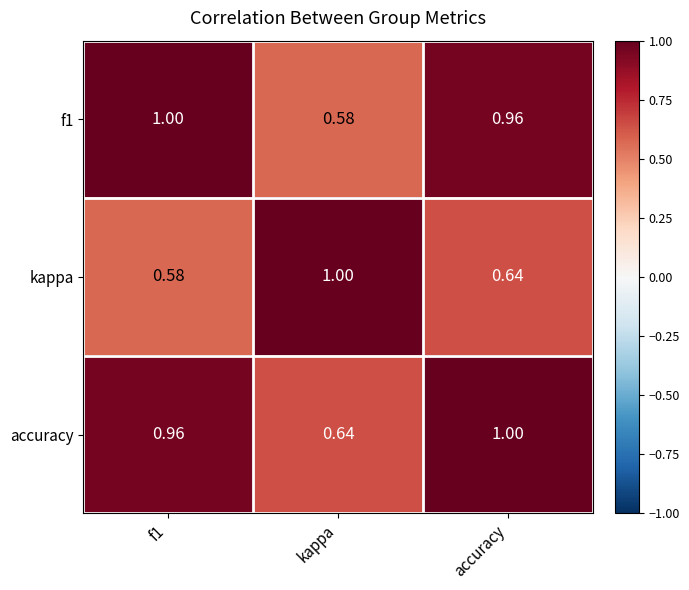

At which label is accuracy closest to 0?

kappa